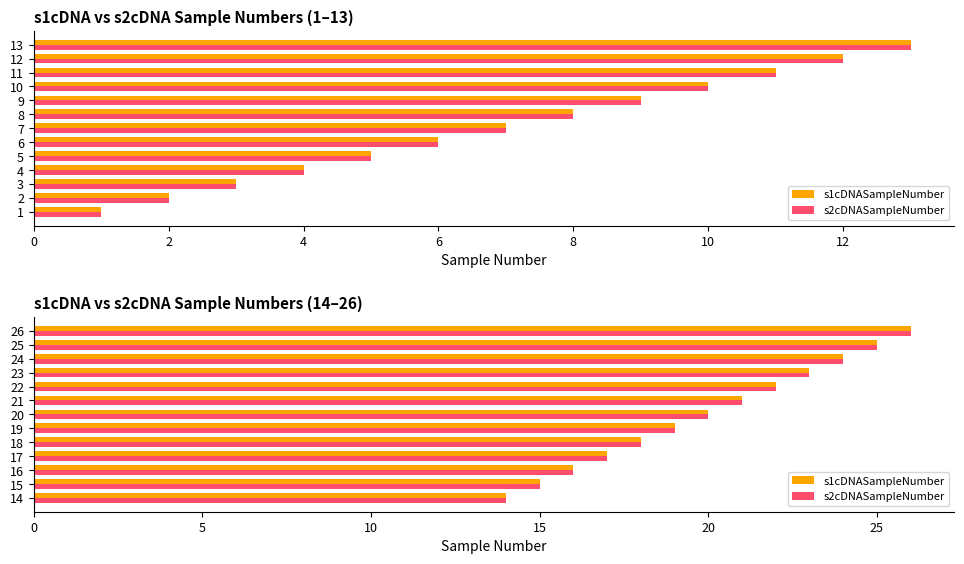

Does the chart contain any negative values?

No